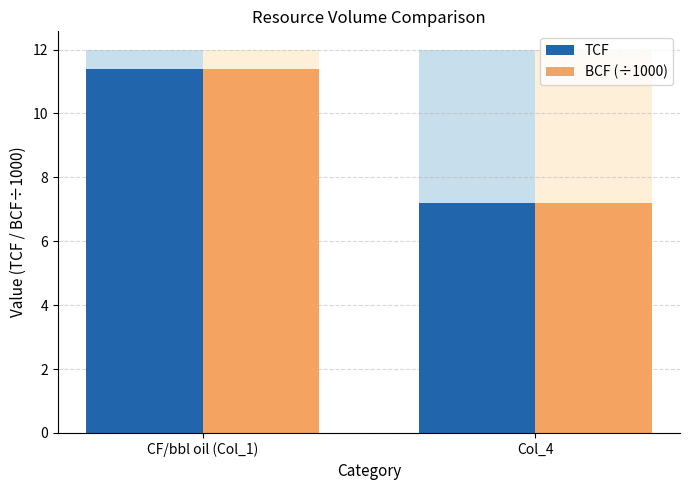

List the series in order of their peak value, highest first.

TCF, BCF (÷1000)